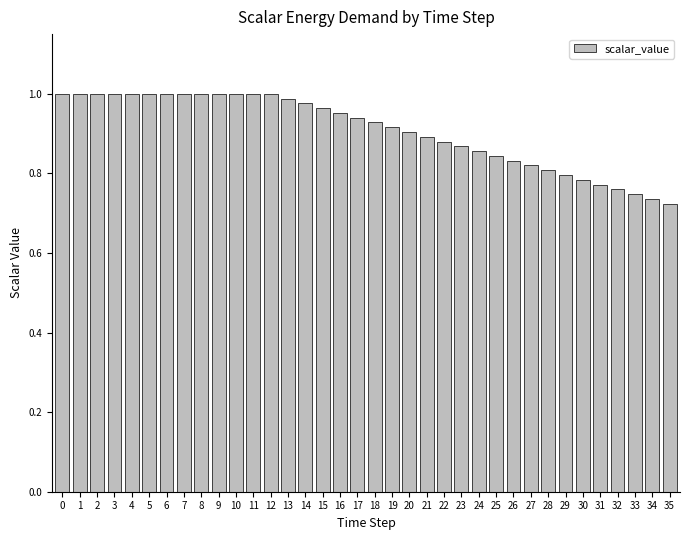

Which has a higher value, 18 or 8?

8